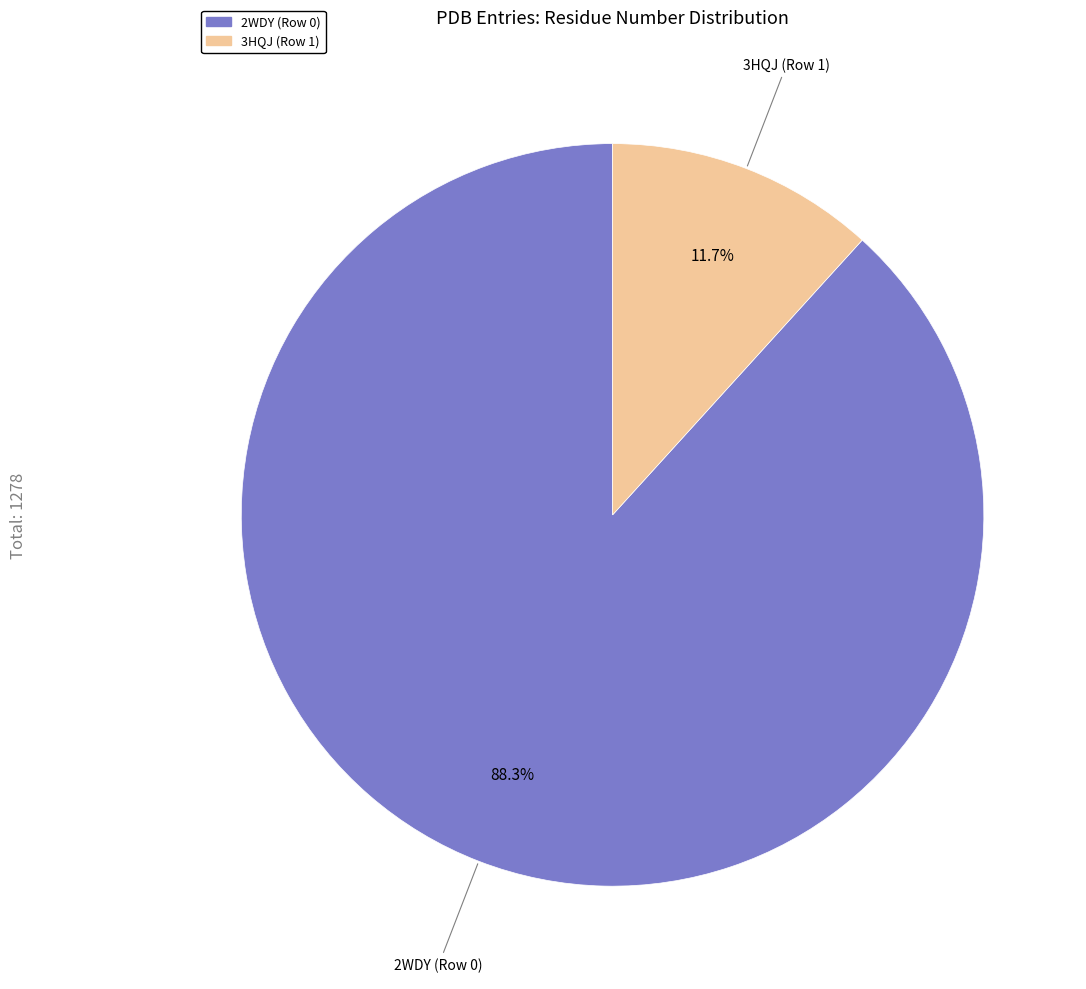

To the nearest percent, what is the average slice percentage?

50%